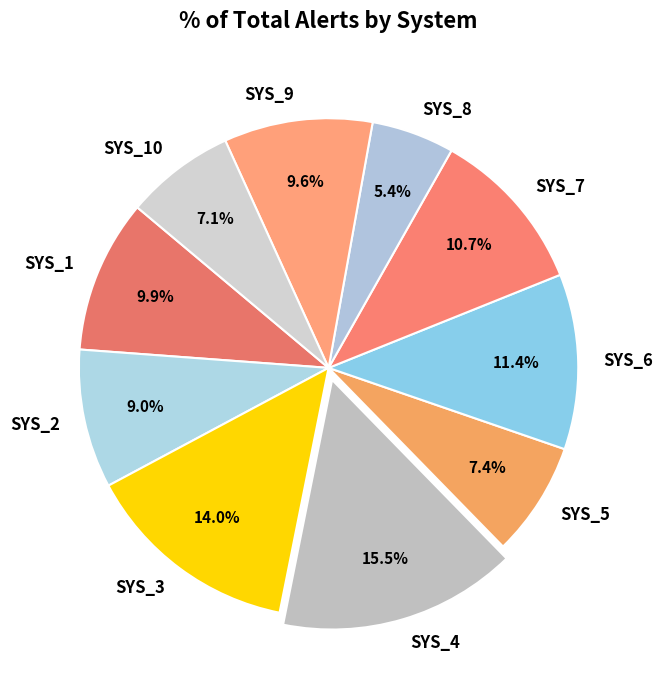

How many slices are in this pie chart?

10